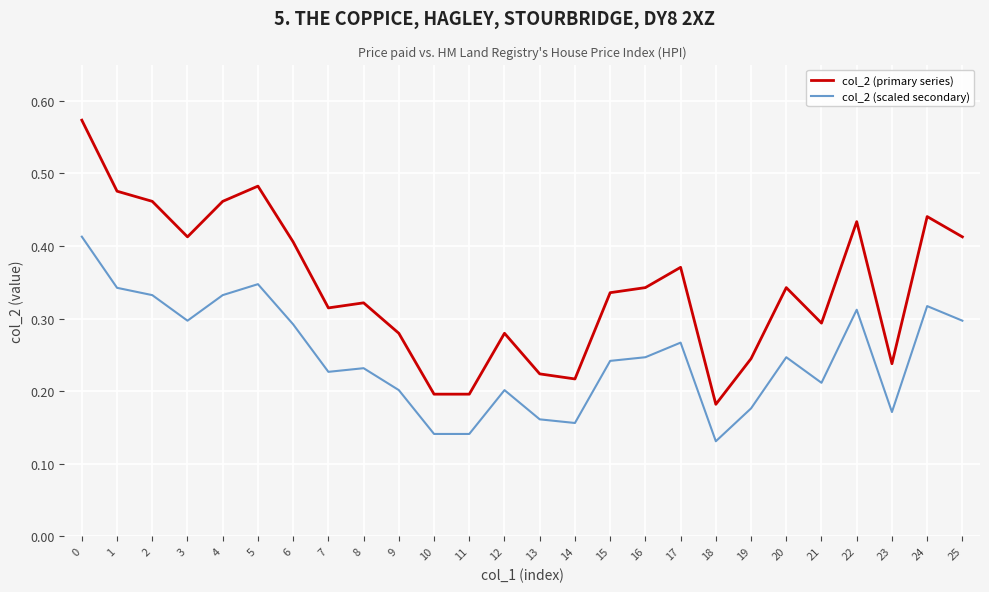

Does the chart display data point markers on the line(s)?

No